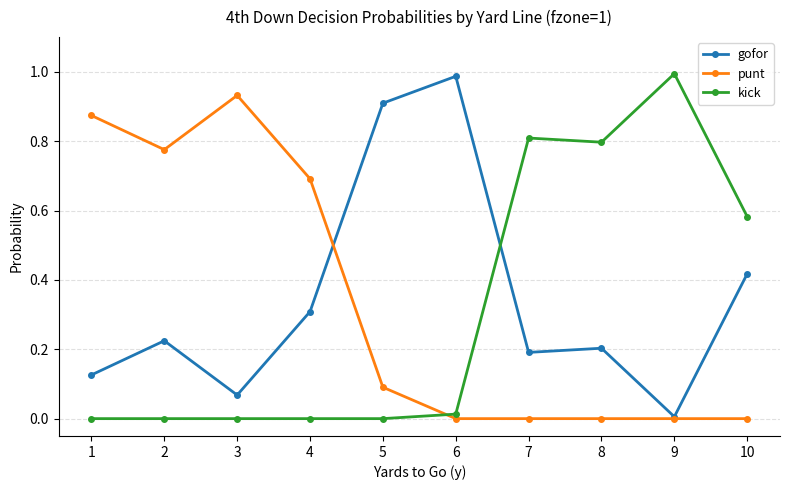

What is the difference between the gofor values at 4 and 9?

0.3